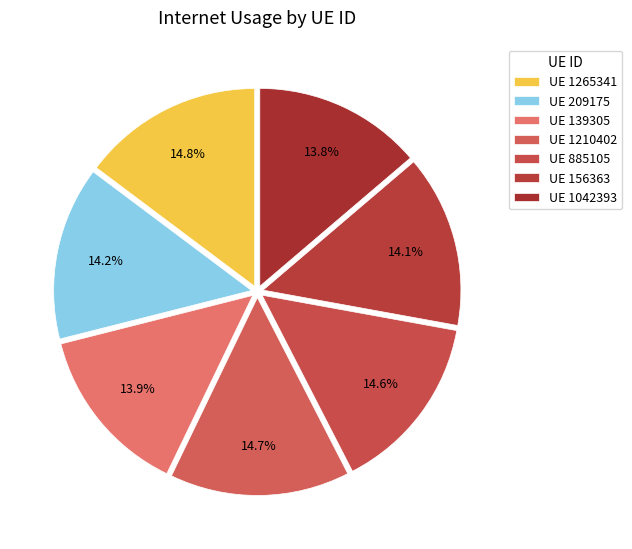

To the nearest percent, what is the difference between the largest and smallest slice percentages?

1%